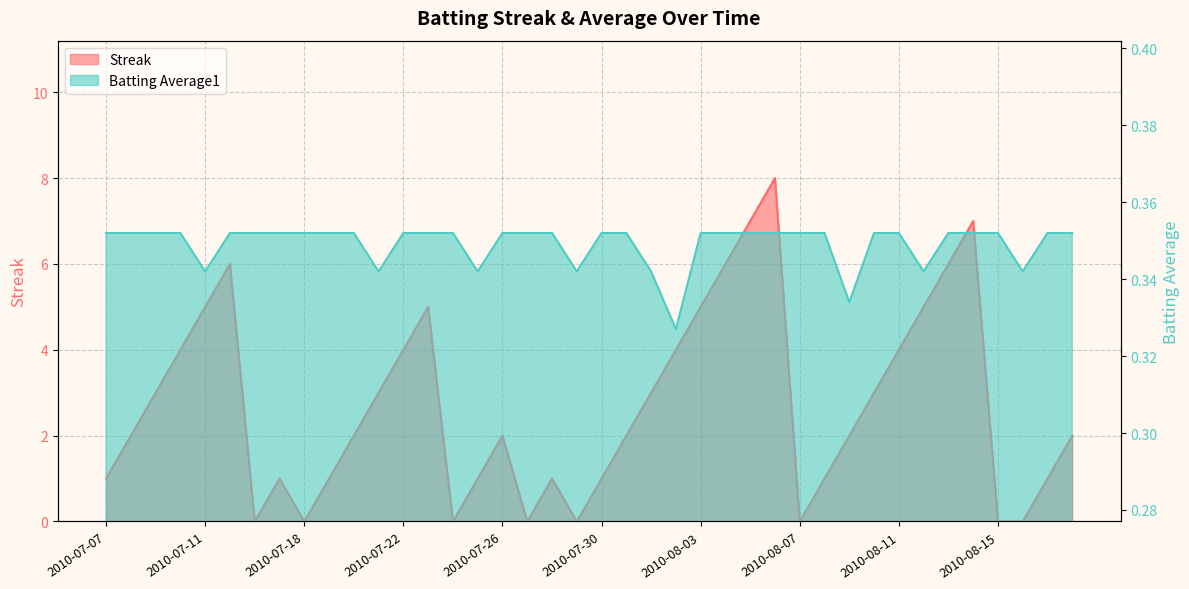

Which series ends up on top after the final intersection of Batting Average1 and Streak?

Streak